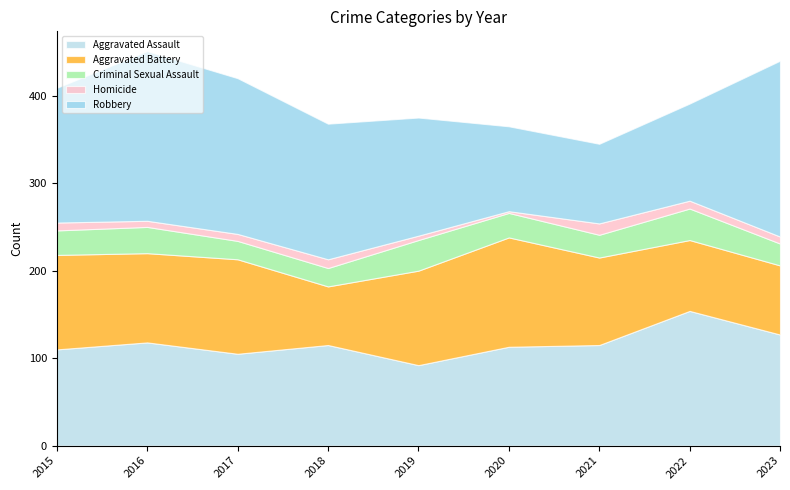

What is the approximate value of Homicide at 2015?

9